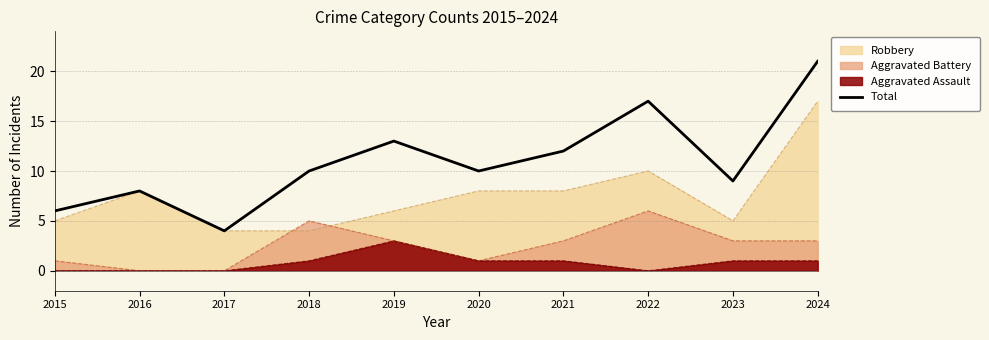

What is the smallest value displayed?

0